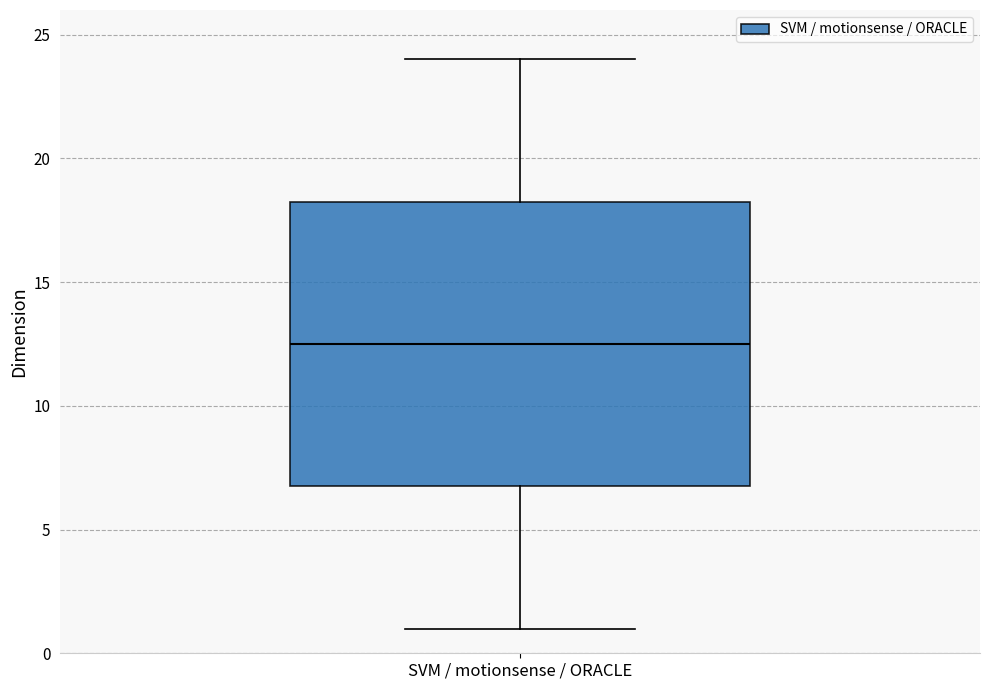

Transcribe this box plot: give where the median line is, the range the box spans, and where the two whiskers end, as read against the y-axis. The values are not printed on the chart, so give them approximately, as read against the axis.

median 12.5, box 7.0 to 18.5, whiskers 1.0 to 24.0